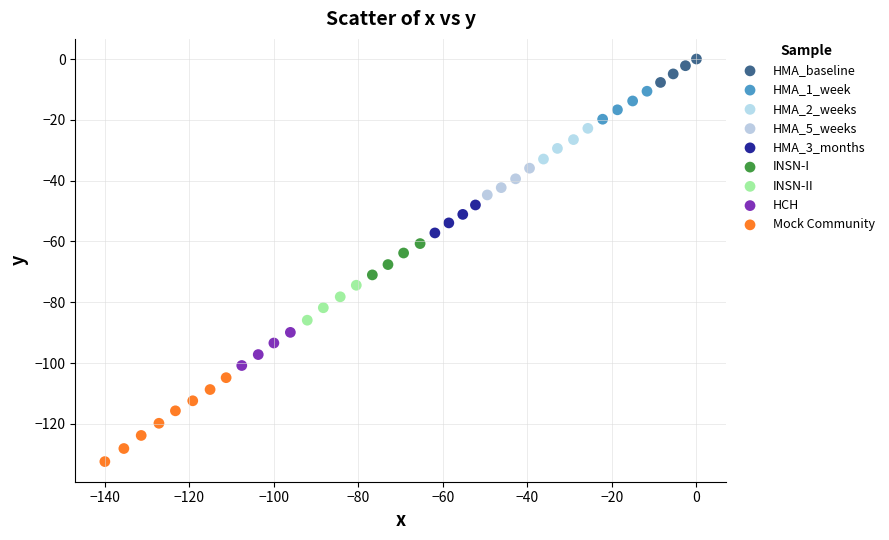

Which series reaches the maximum Y coordinate?

HMA_baseline